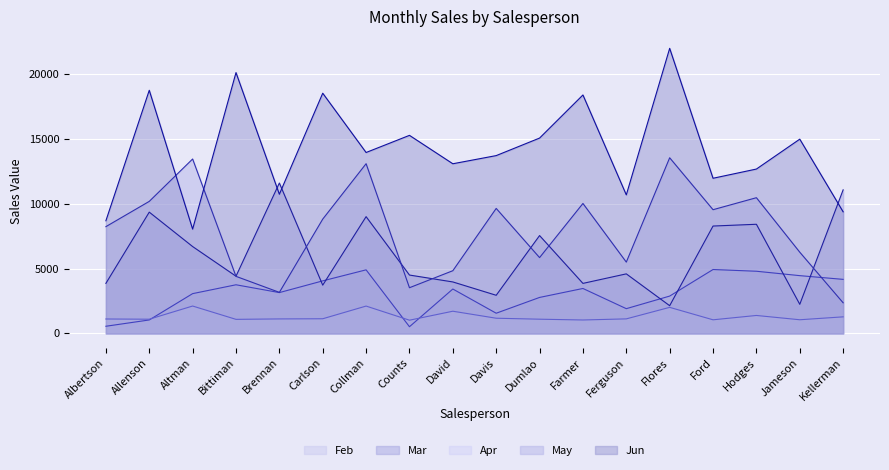

At how many categories does at least one series exceed 5491?

18